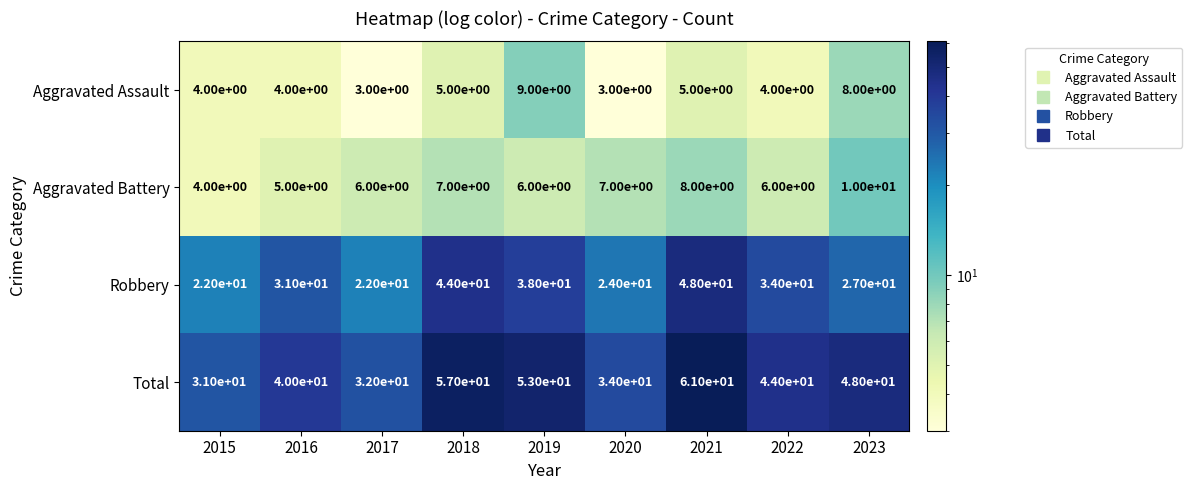

What value does the Aggravated Battery series have at 2021?

8